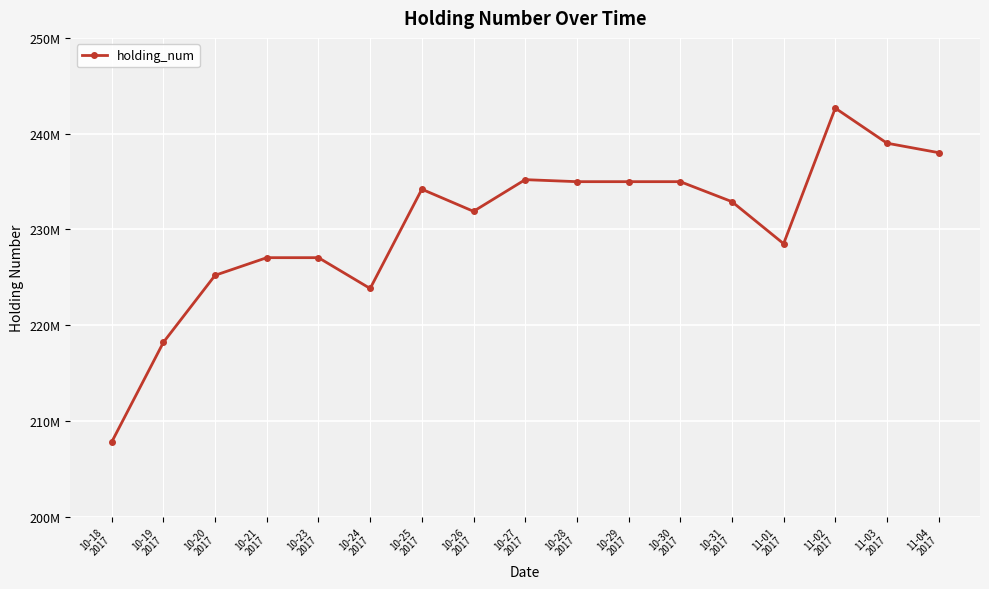

The chart shows a value of 232890000 at 10-31
2017. True or false?

True